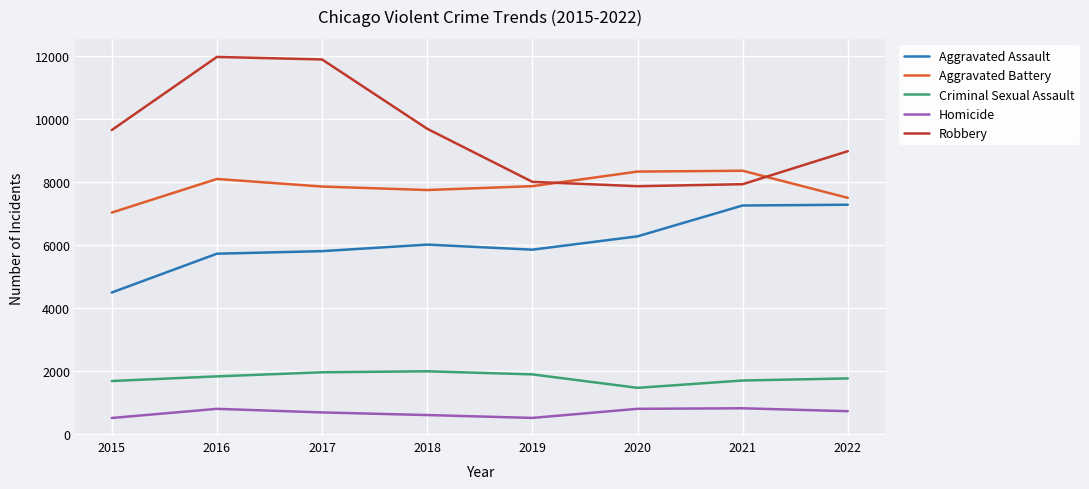

Which series has the largest total across all categories?

Robbery